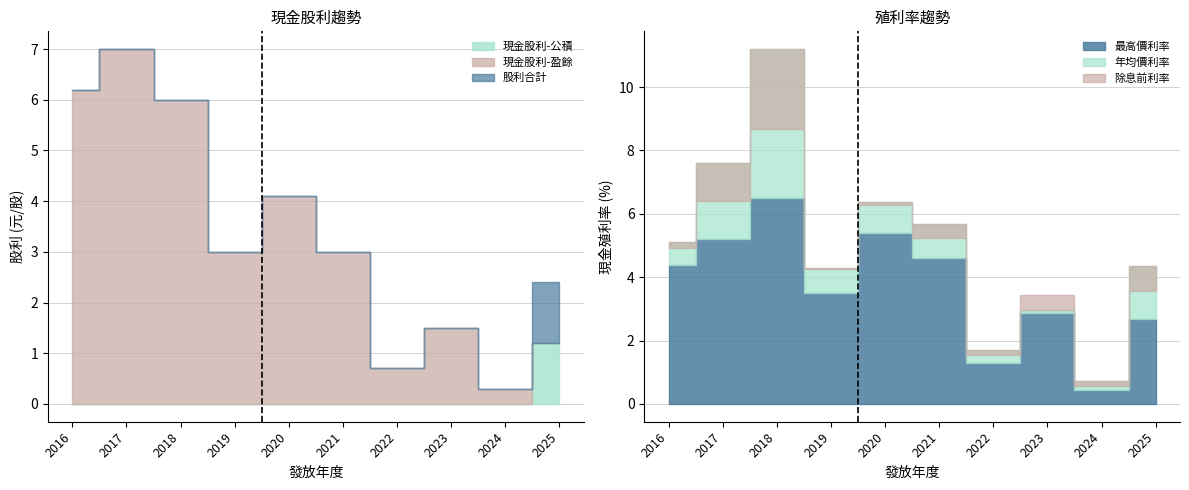

At 2022, list the series in order from smallest to largest.

現金股利-公積, 現金股利-盈餘